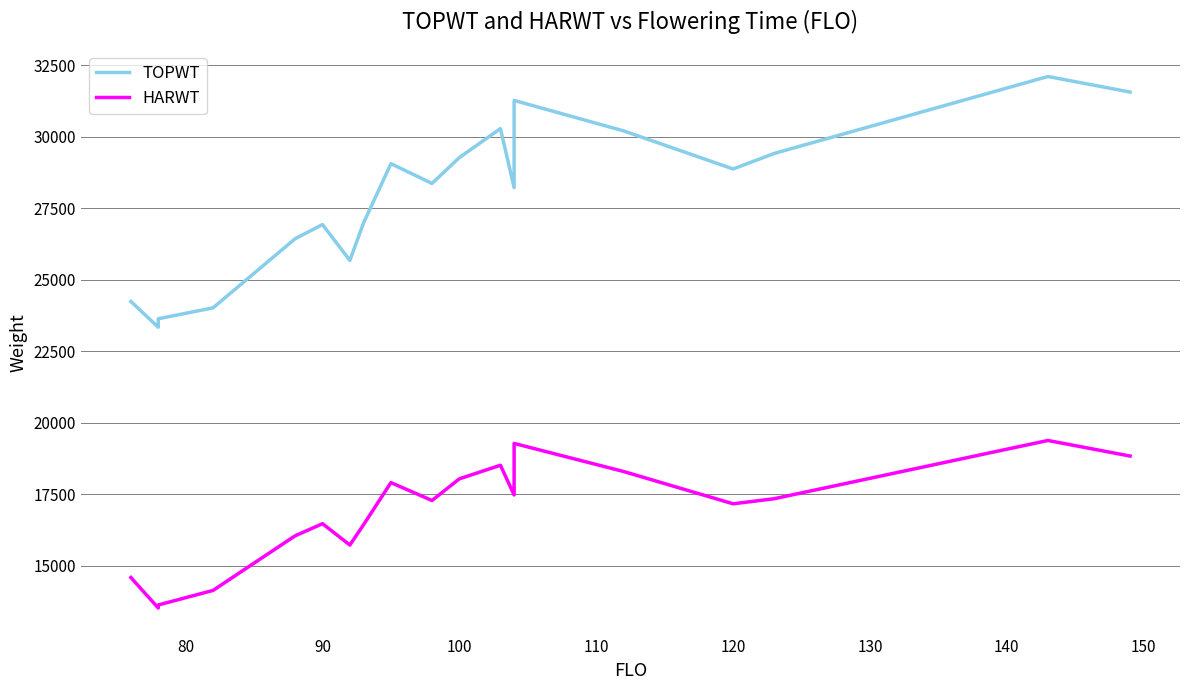

Rank the series by their average value, from highest to lowest.

TOPWT, HARWT